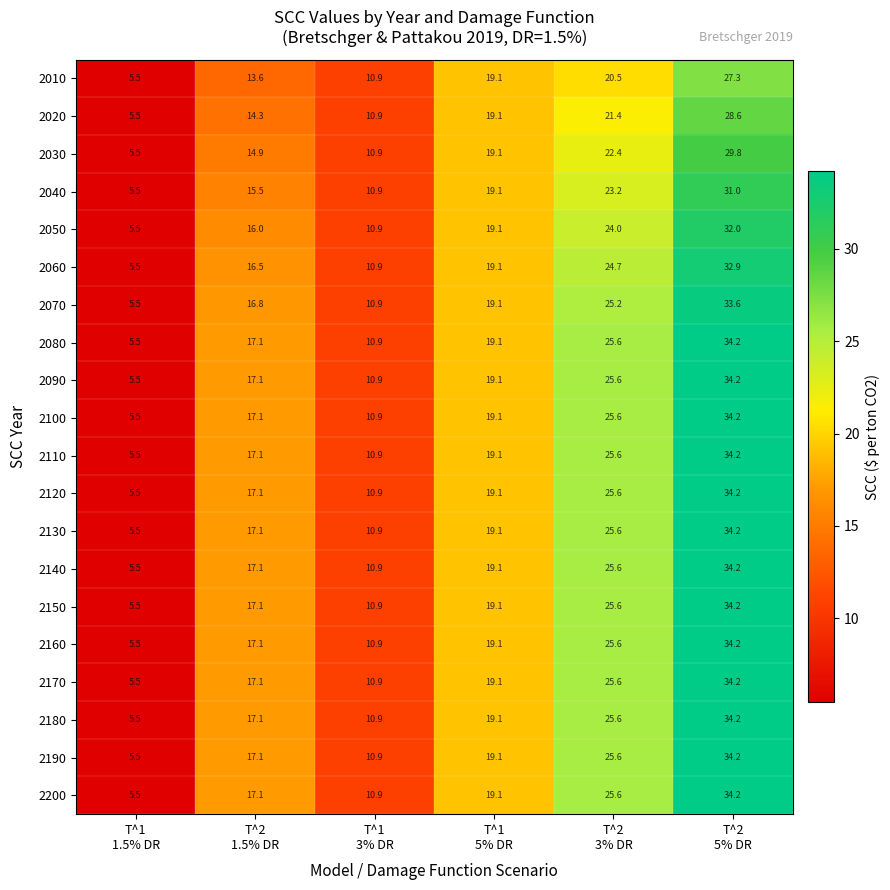

What is the difference between the maximum and minimum values in the 2120 series?

28.7